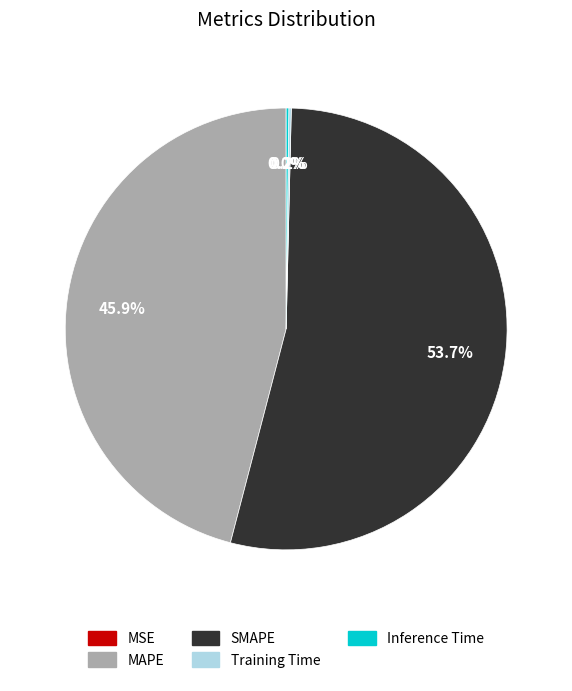

The SMAPE slice represents 54% of the pie. True or false?

True